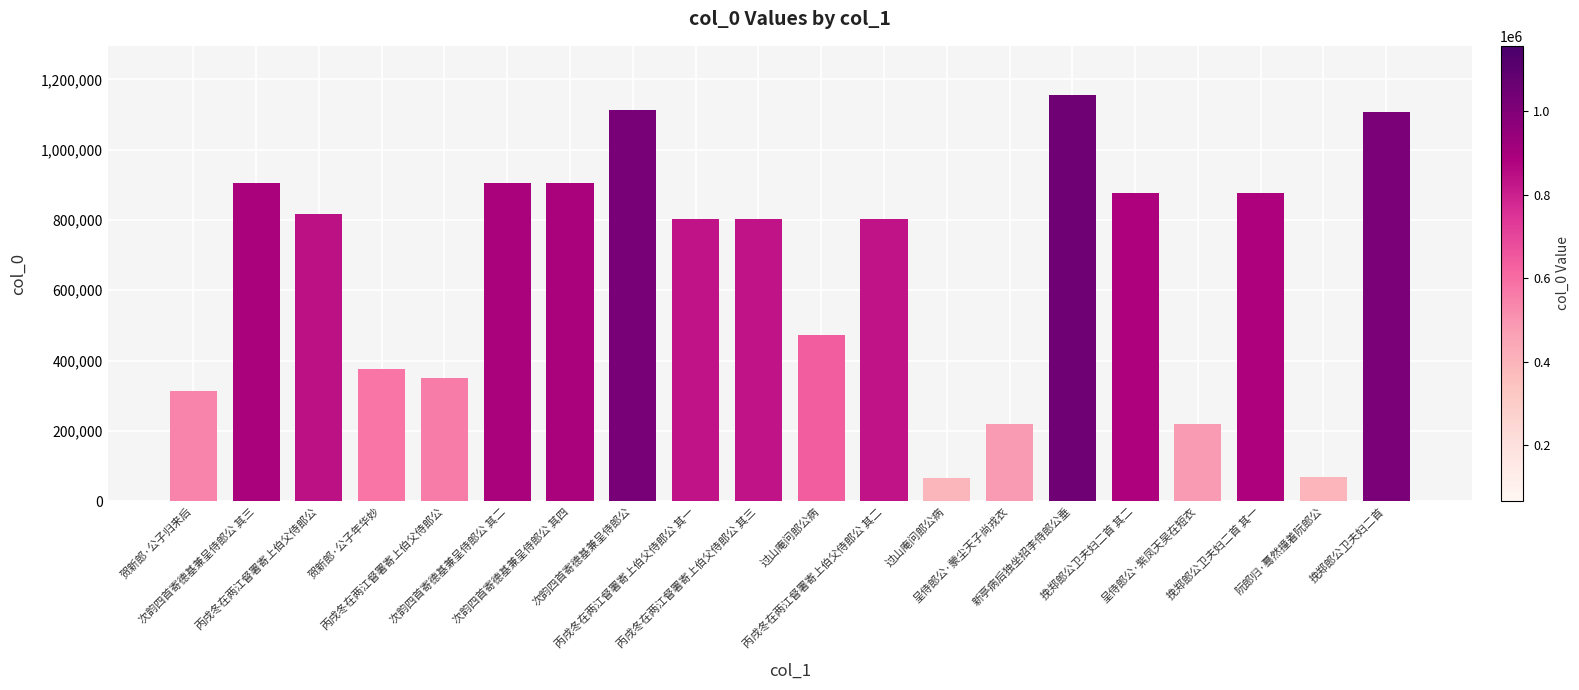

At which label is the value closest to 611835?

过山庵问郎公病